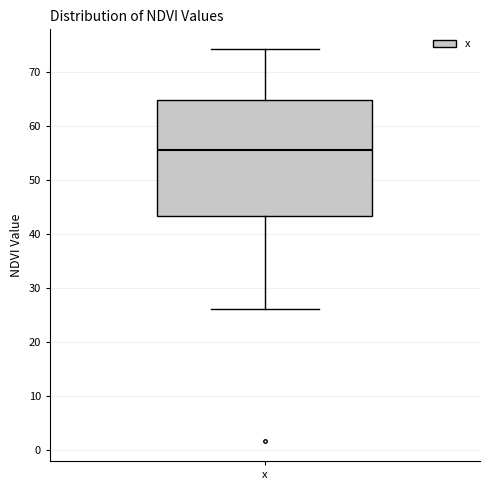

Where does the median line of the box for x sit on the y-axis? The values are not printed on the chart, so give them approximately, as read against the axis.

56